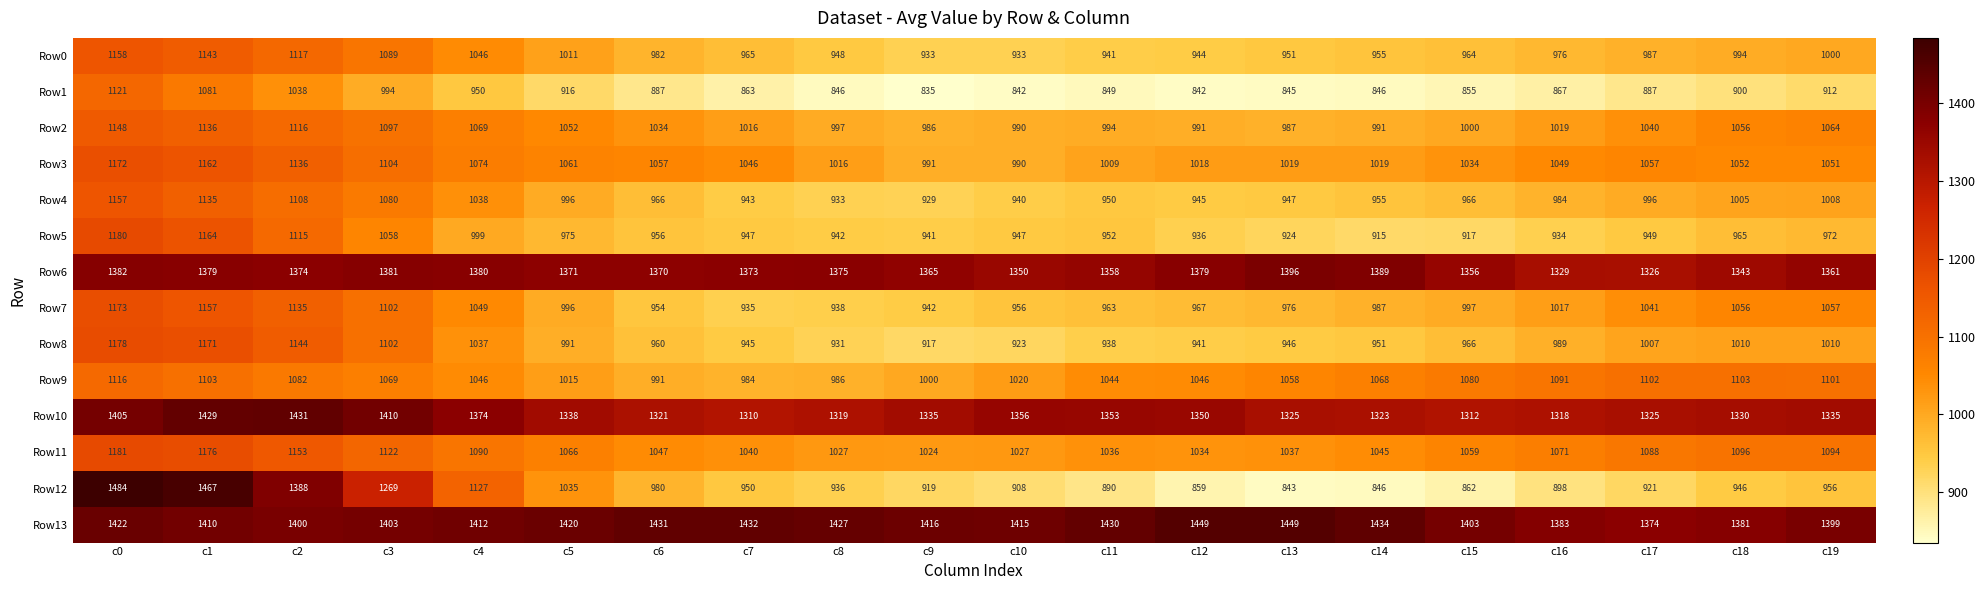

How many data points does each series have?

20